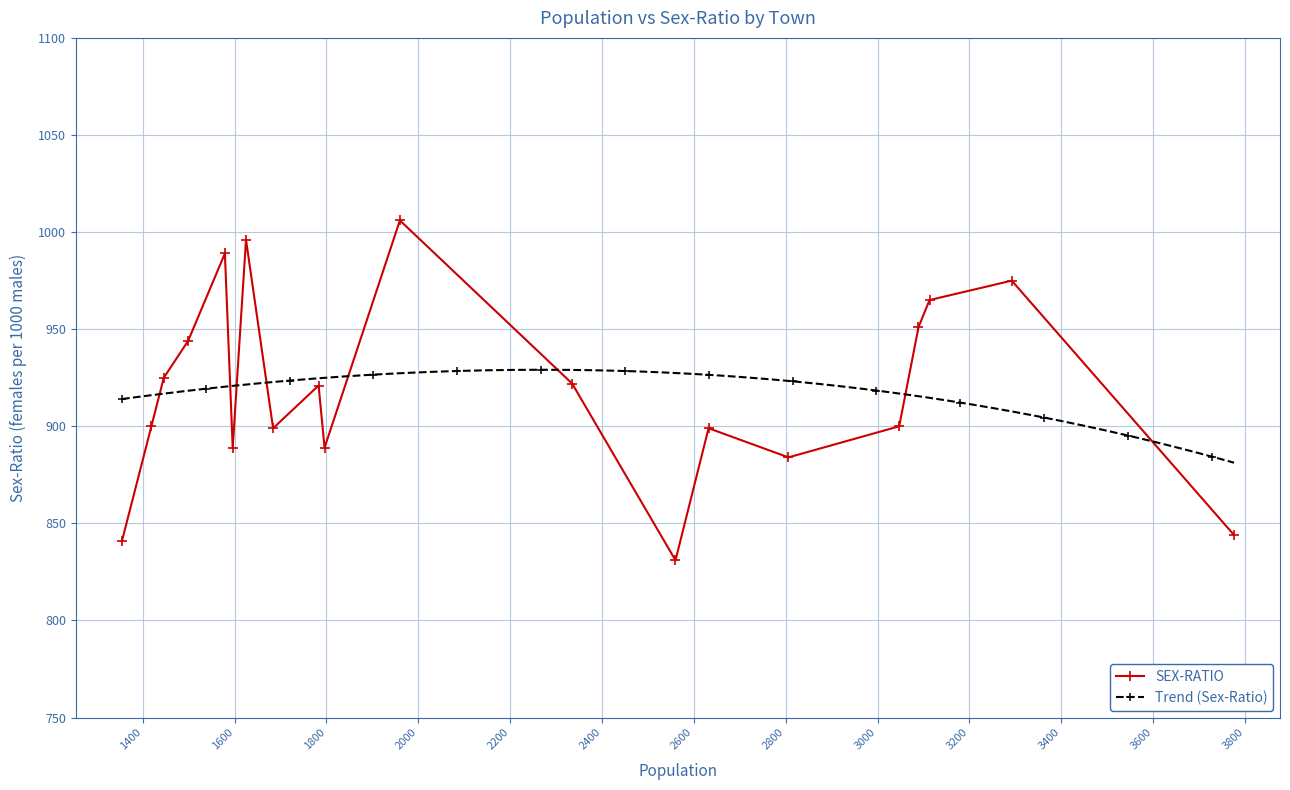

Is it true that the value at Choka is 1233?

False